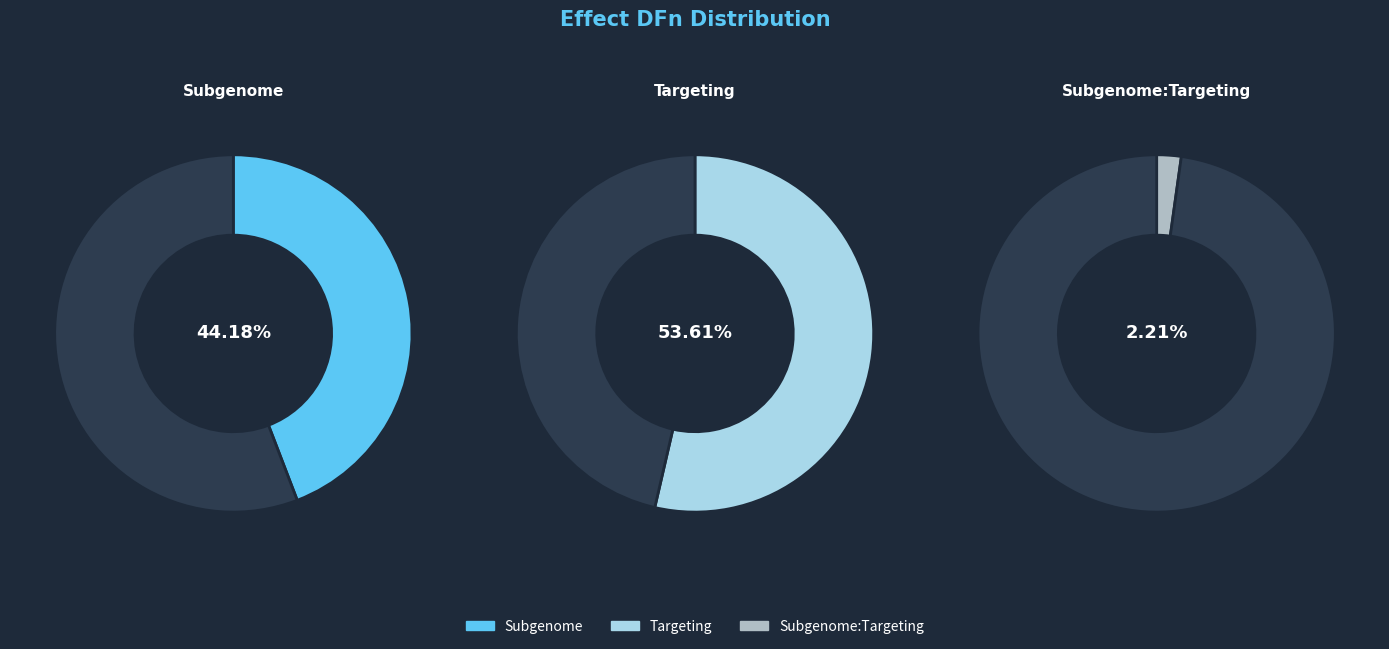

Count the number of slices in the pie.

3